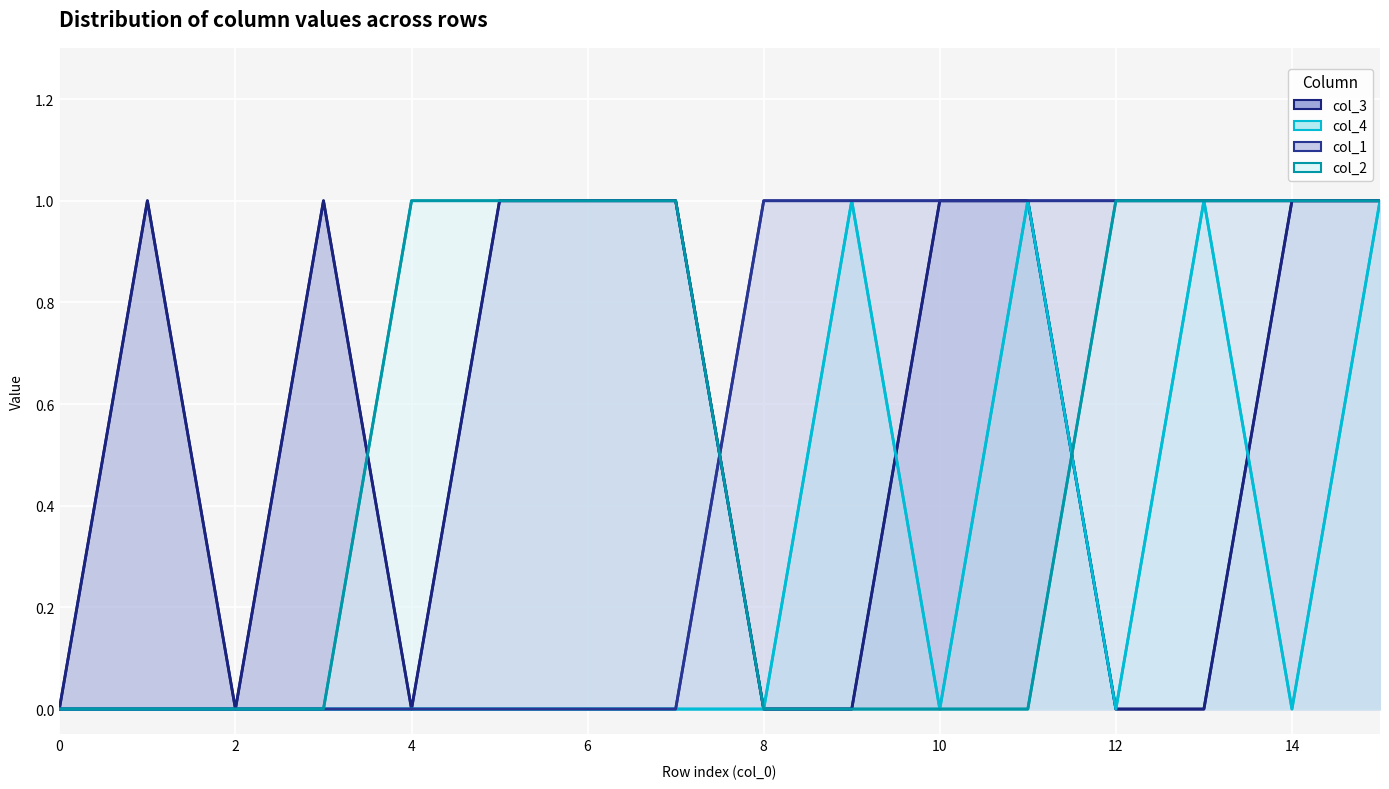

What is the sum of all col_3 values?

9